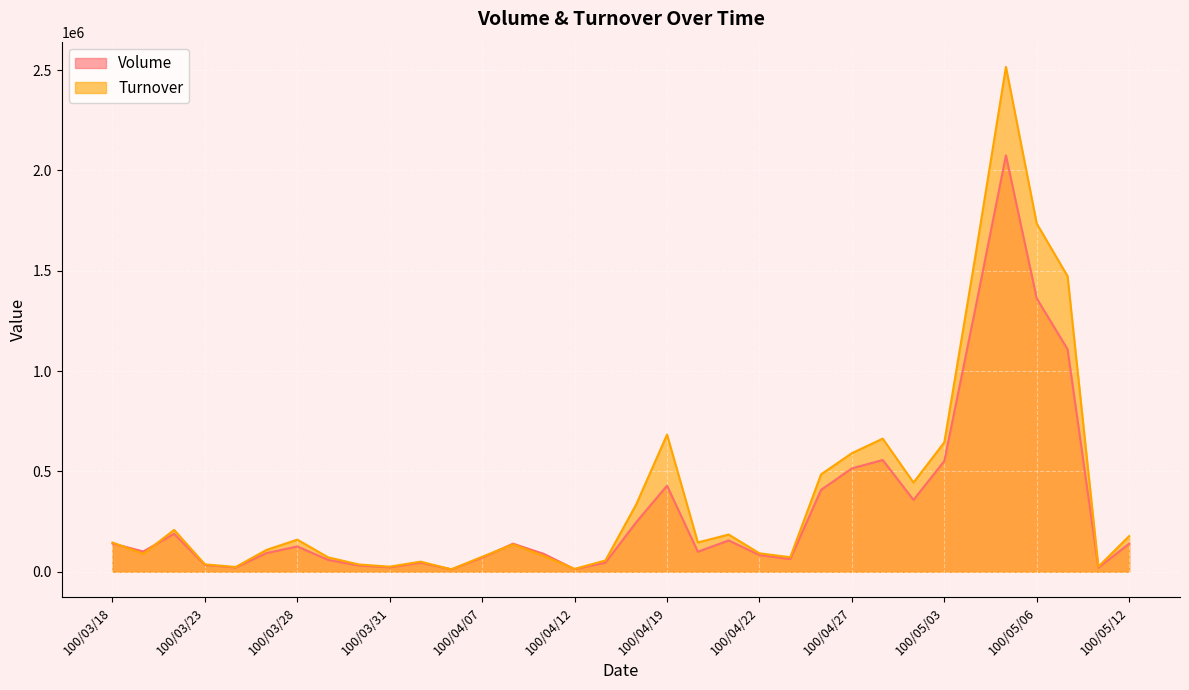

Between 100/04/01 and 100/04/07, which is larger?

100/04/07